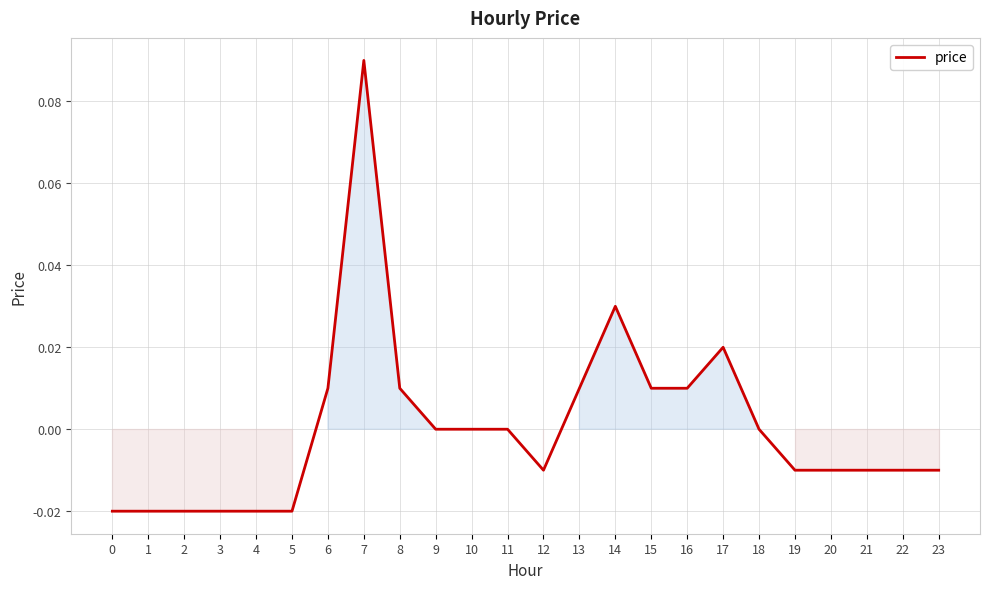

Which label corresponds to the largest value in the chart?

7